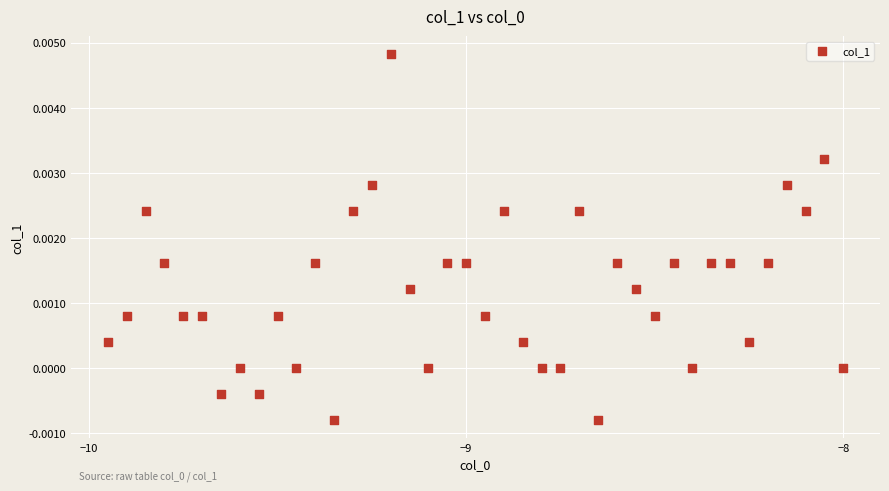

What is the range of X values (max minus min)?

1.9